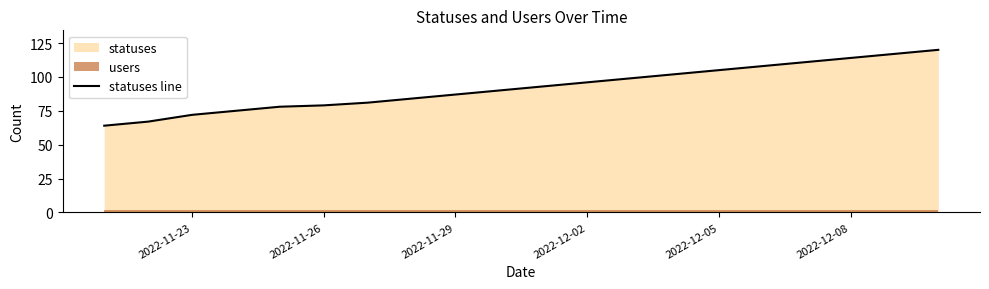

The chart shows a value of 114 at 2022-12-08. True or false?

True